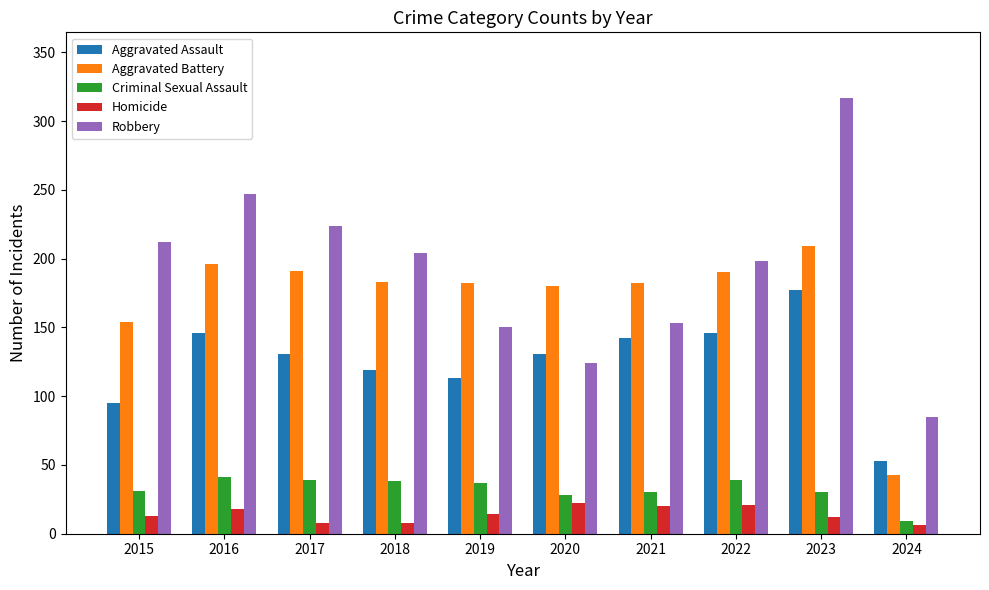

What is the average value of the Aggravated Assault series?

125